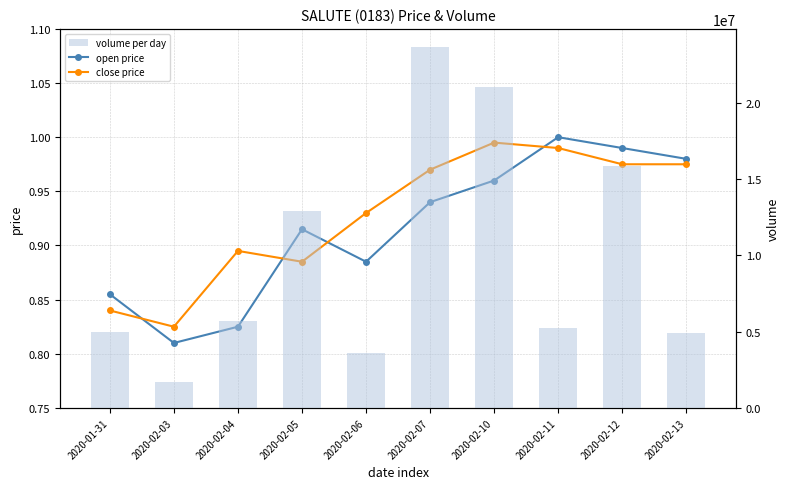

Is it true that open price equals 0.5 at 2020-02-13?

False